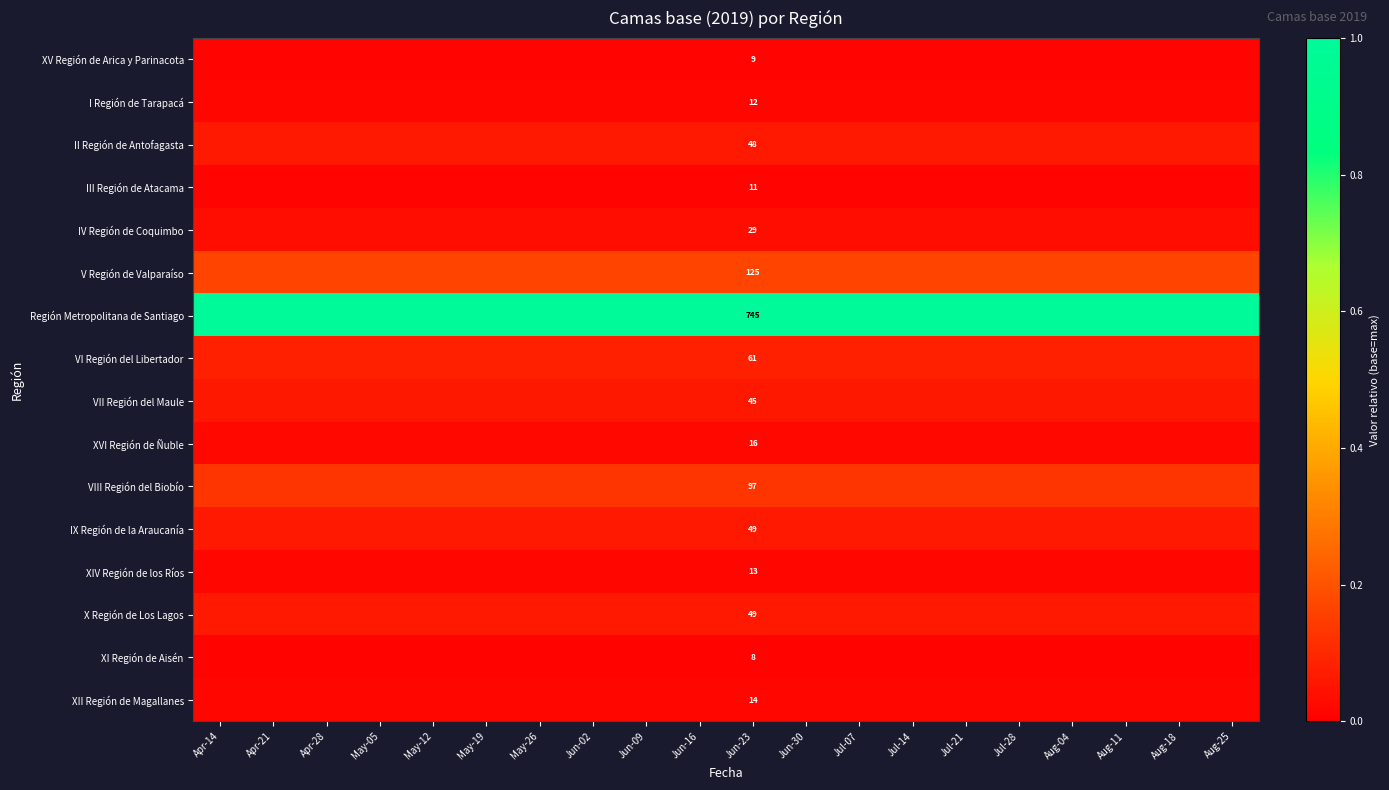

Between Jun-30 and Jul-21, which is larger?

Jun-30